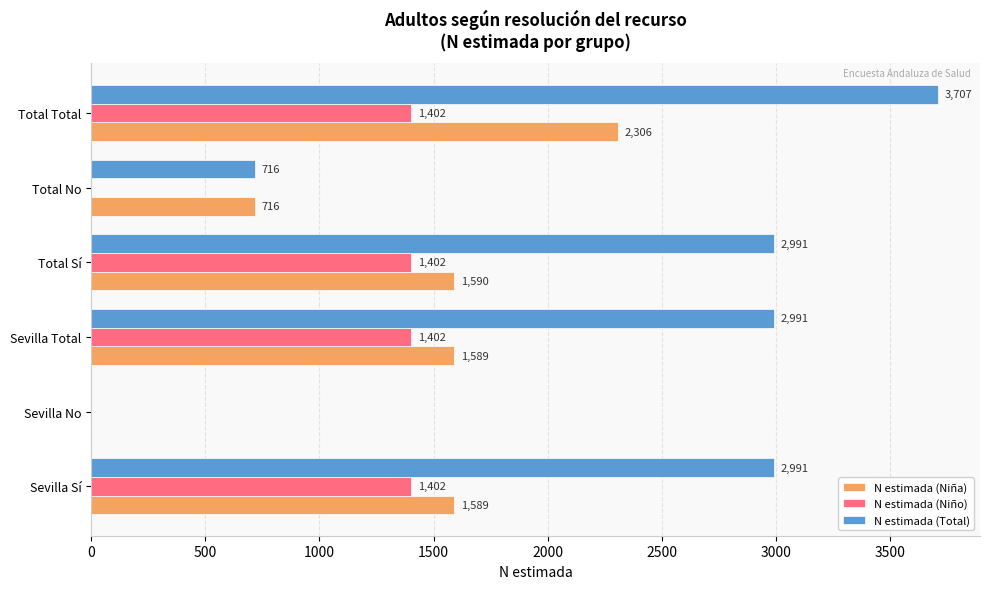

At which category does the chart reach its peak across all series?

Total Total